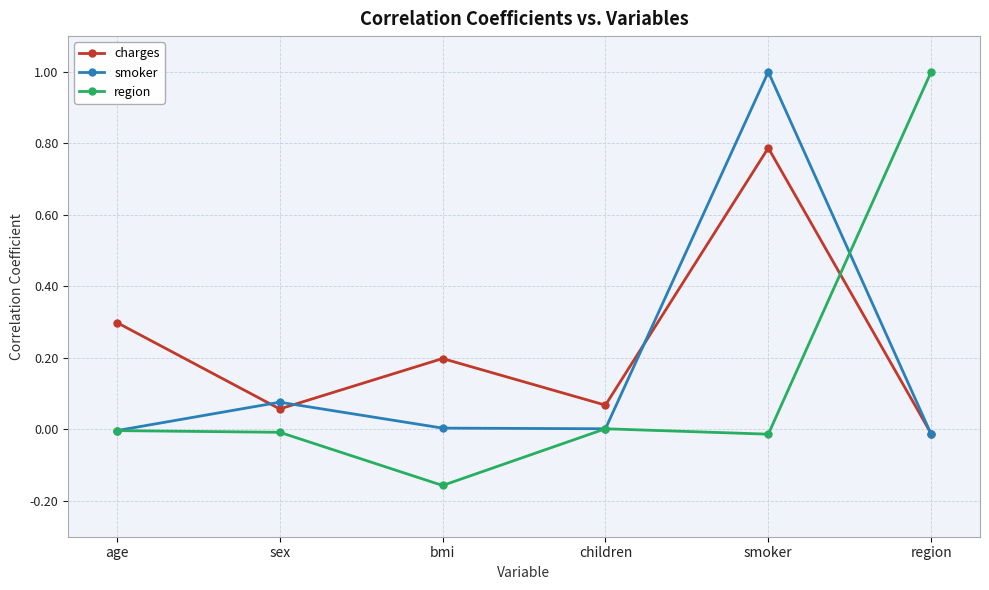

How many lines are shown in the chart?

3